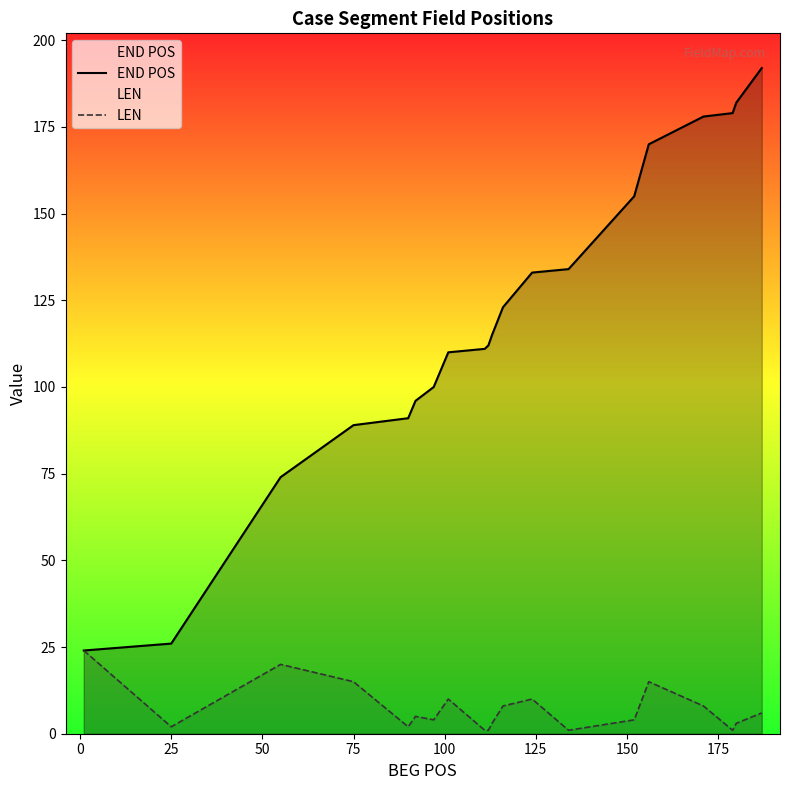

What is the highest value of the END POS series?

192